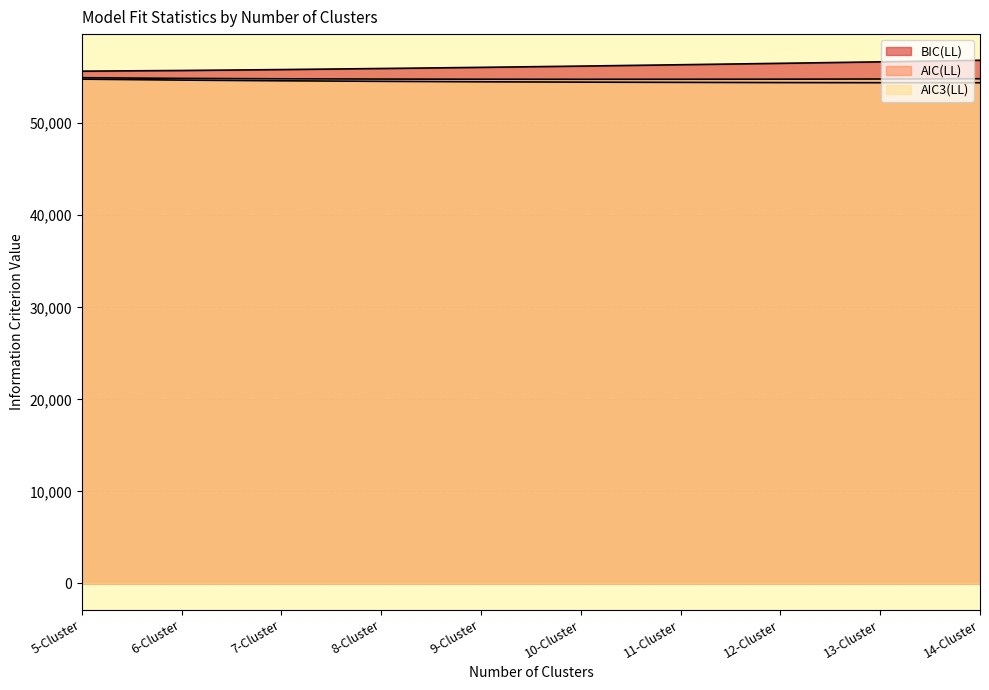

What is the approximate value of AIC3(LL) at 7-Cluster?

54828.7